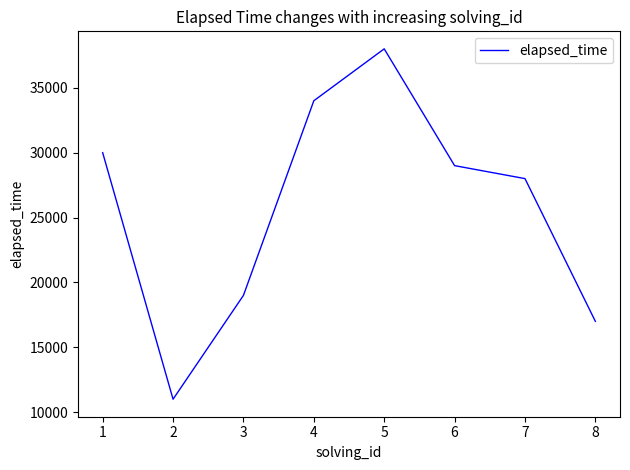

How many interior local peaks (higher than both neighbors) does the data have?

1